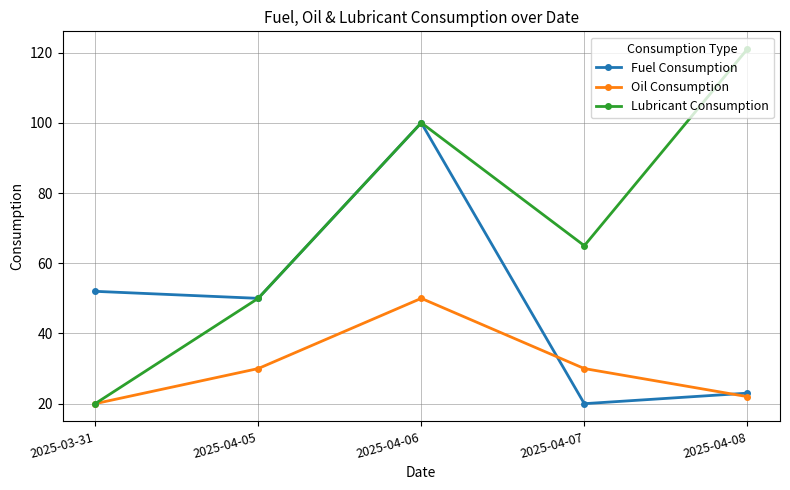

What position from the right is 2025-04-07?

2